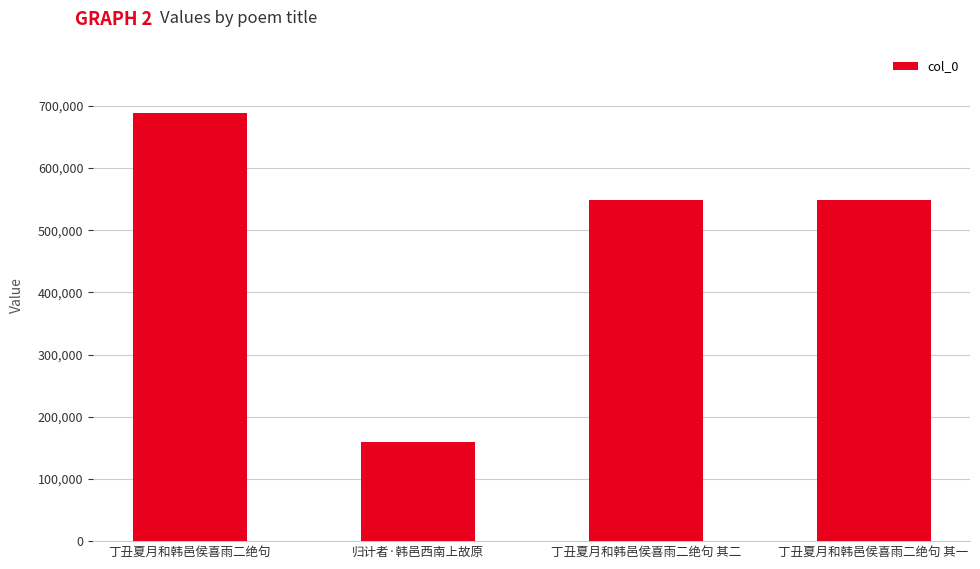

What is the maximum value shown in the chart?

688286